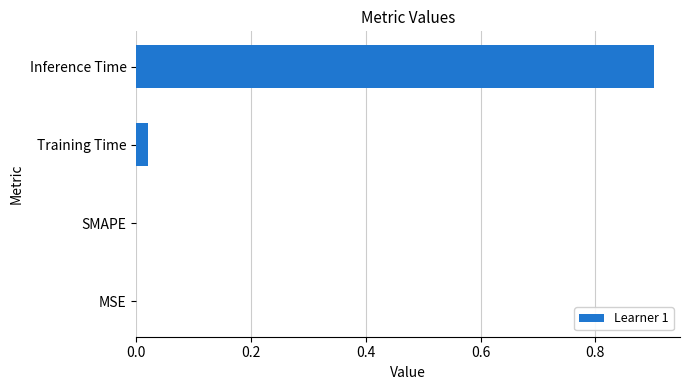

What value does the data have at Inference Time?

0.9